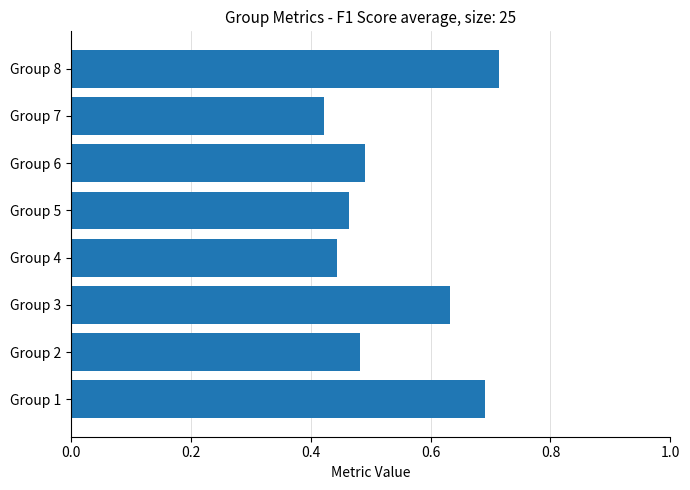

Count the values in the range 0 to 1.

8